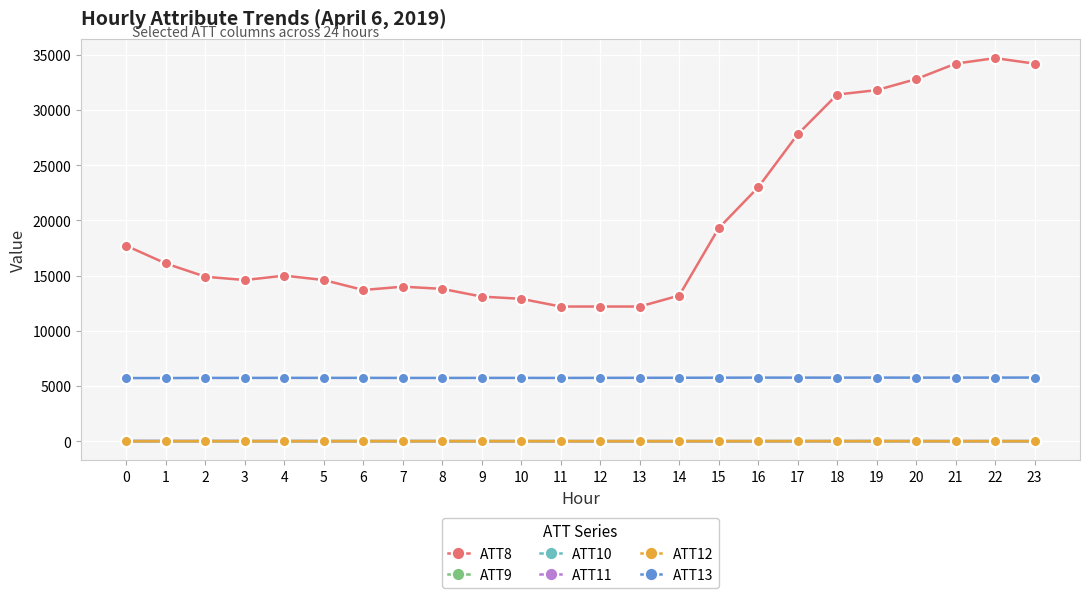

The ATT10 series shows 4.2 at 15. True or false?

True